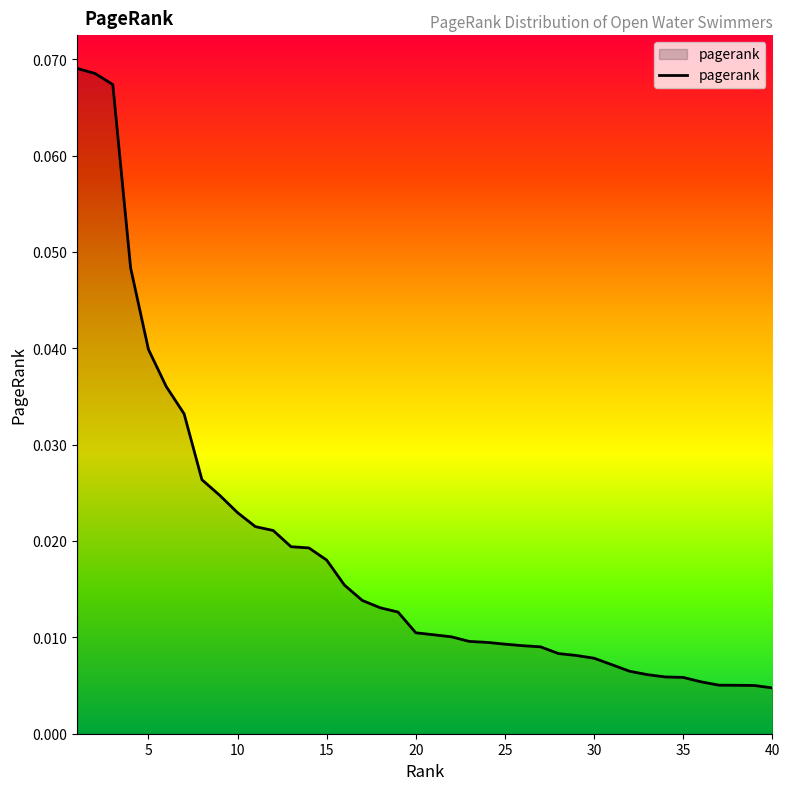

Which category has the highest value across all series?

1